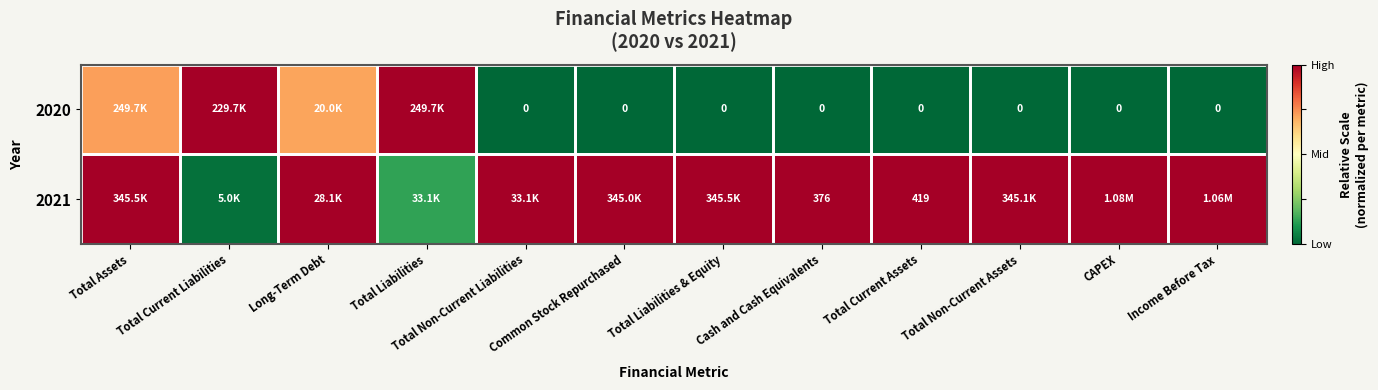

Is the value of 2020 at Income Before Tax greater than the value of 2021 at Total Current Assets?

No